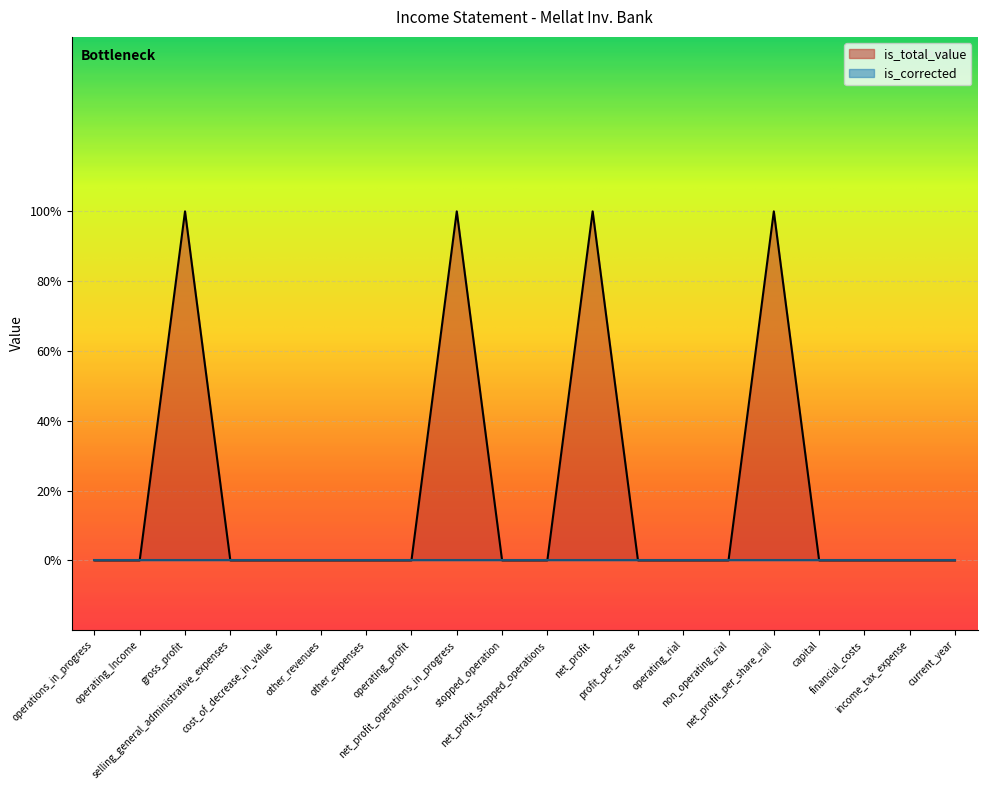

Reading left to right, transcribe all the data shown in this chart.

operations_in_progress=0	operating_Income=0	gross_profit=1	selling_general_administrative_expenses=0	cost_of_decrease_in_value=0	other_revenues=0	other_expenses=0	operating_profit=0	net_profit_operations_in_progress=1	stopped_operation=0	net_profit_stopped_operations=0	net_profit=1	profit_per_share=0	operating_rial=0	non_operating_rial=0	net_profit_per_share_rail=1	capital=0	financial_costs=0	income_tax_expense=0	current_year=0